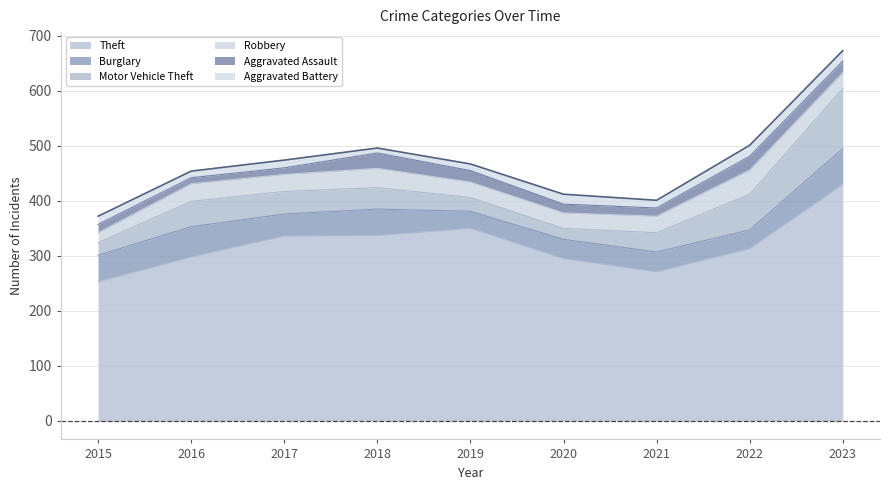

In Theft, how many points are higher than both neighbors (excluding endpoints)?

1